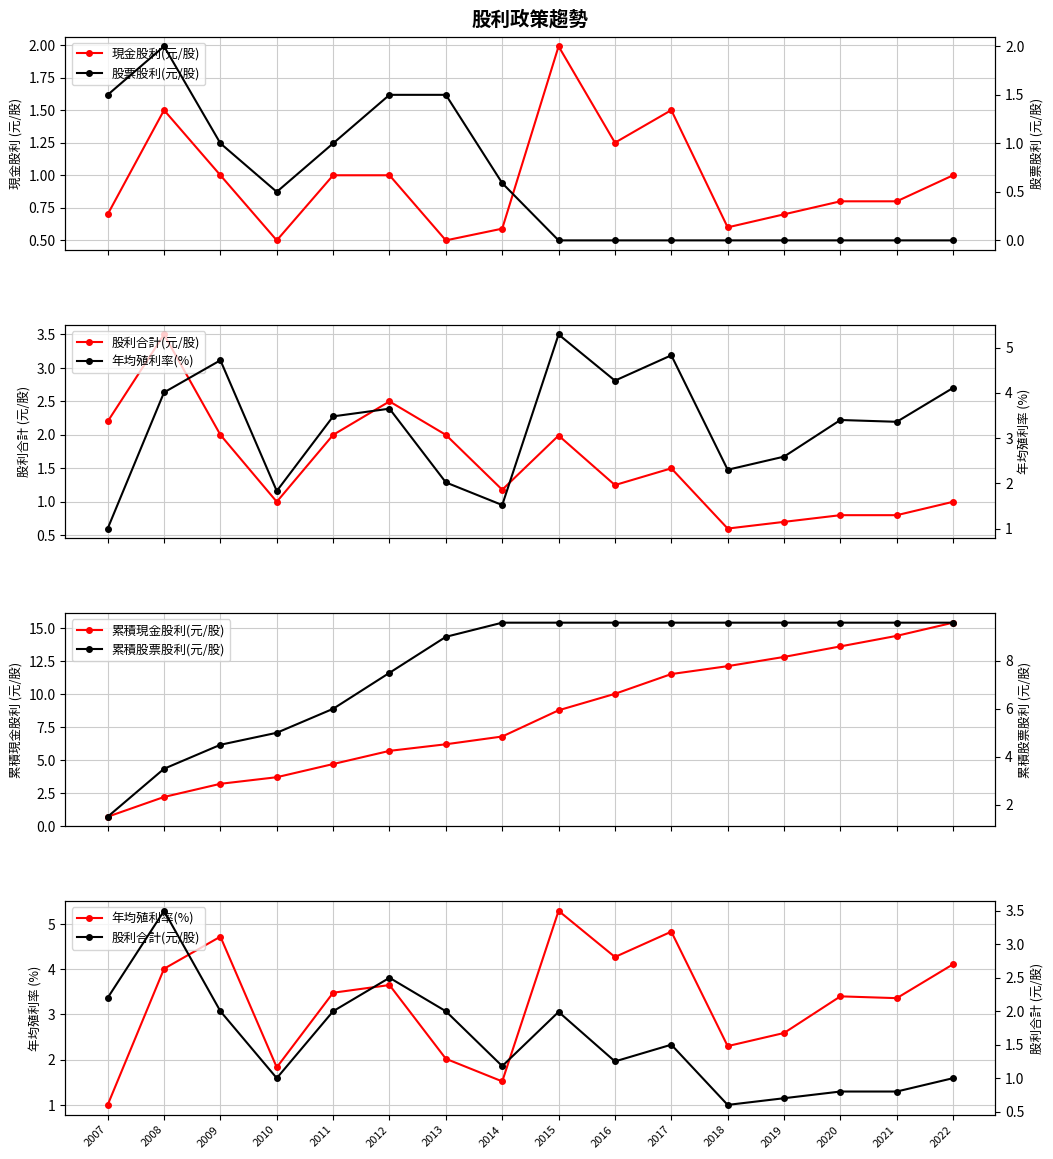

At which category is the sum across all series the highest?

2022